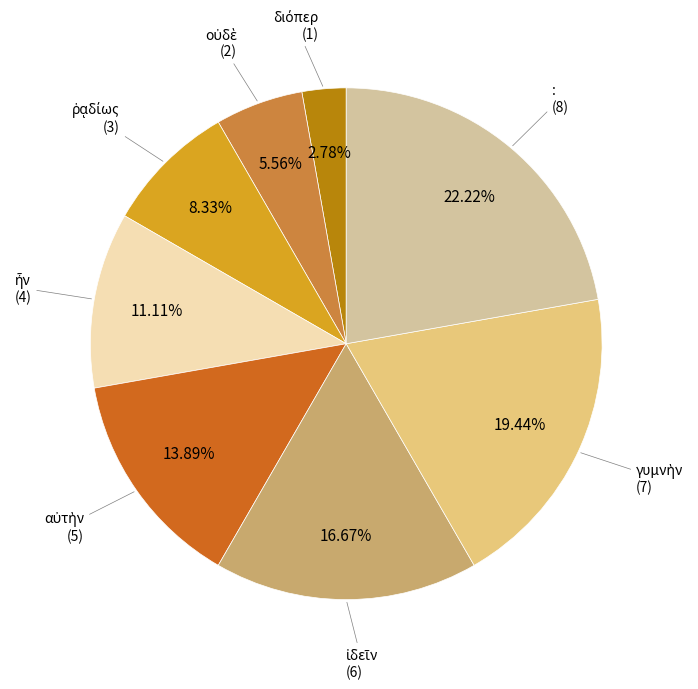

Is there any slice that represents more than half of the pie?

No